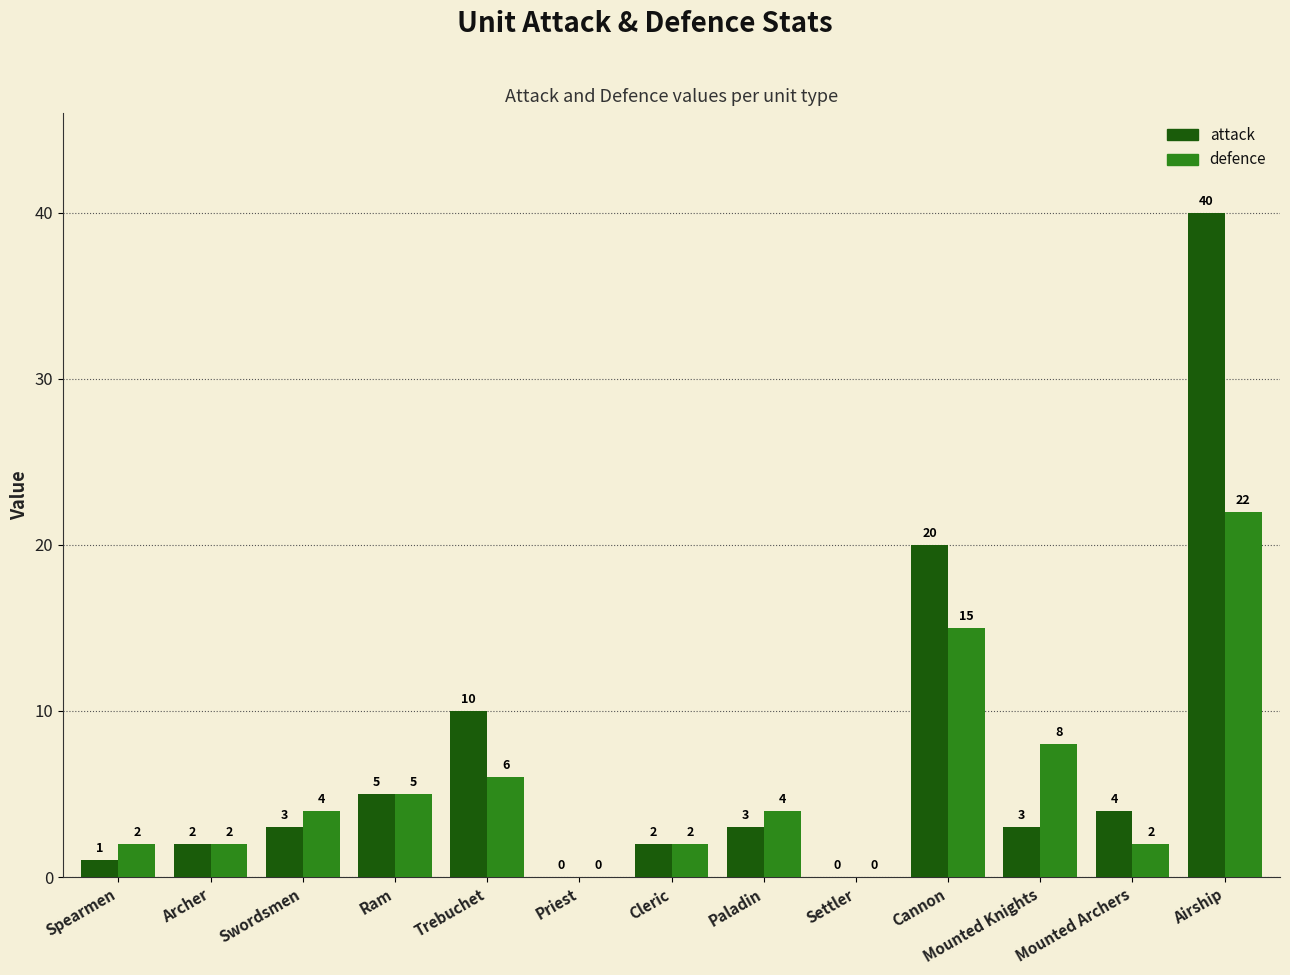

At which category is the sum across all series the highest?

Airship